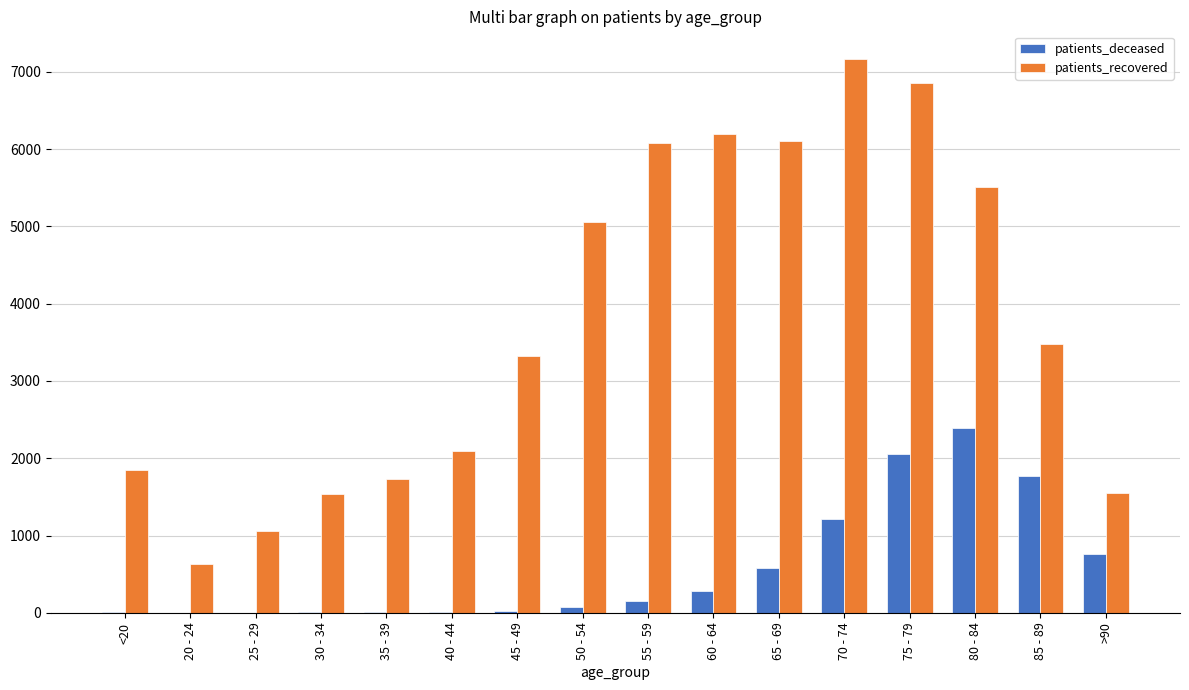

What is the greatest value displayed?

7165